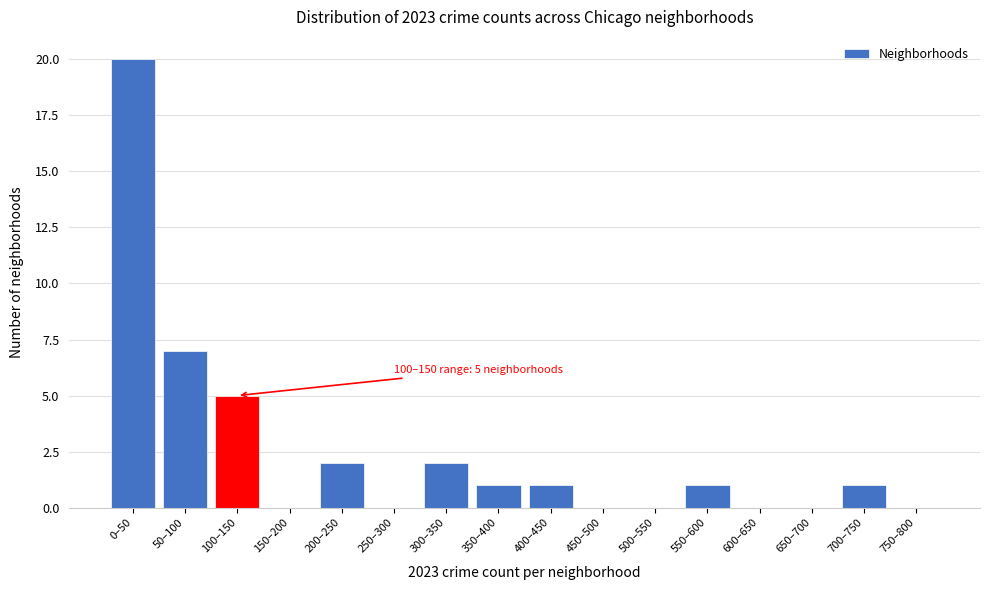

Reading right to left, list all the values displayed in this chart.

750–800=0	700–750=1	650–700=0	600–650=0	550–600=1	500–550=0	450–500=0	400–450=1	350–400=1	300–350=2	250–300=0	200–250=2	150–200=0	100–150=5	50–100=7	0–50=20